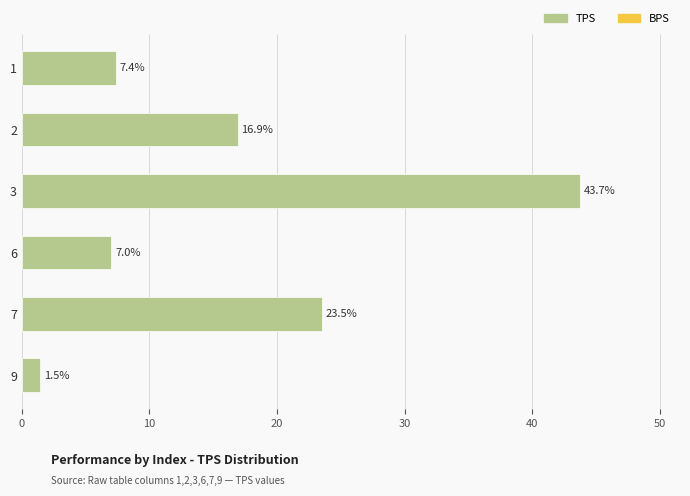

Rank the categories by value from lowest to highest.

9, 6, 1, 2, 7, 3